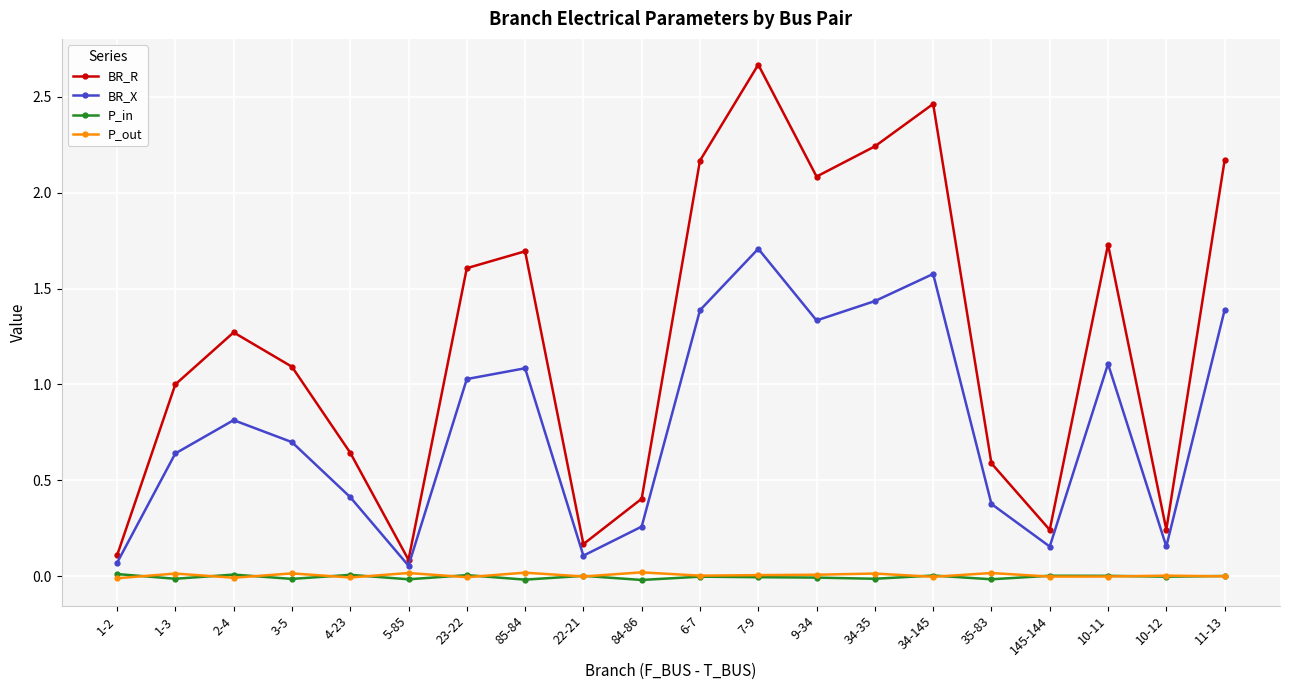

Does the chart display data point markers on the line(s)?

Yes